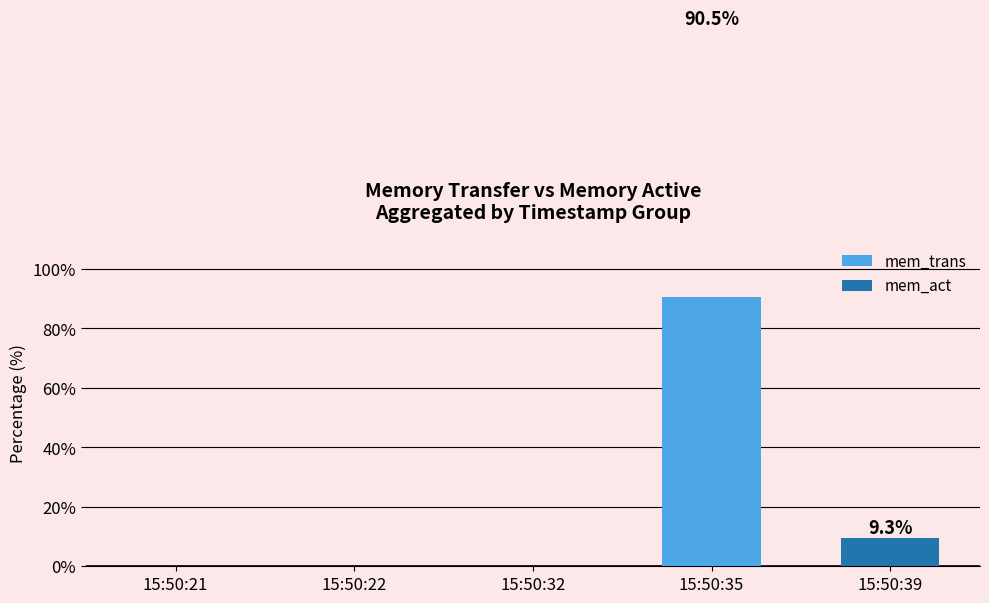

Which category has the highest value in the mem_trans series?

15:50:35